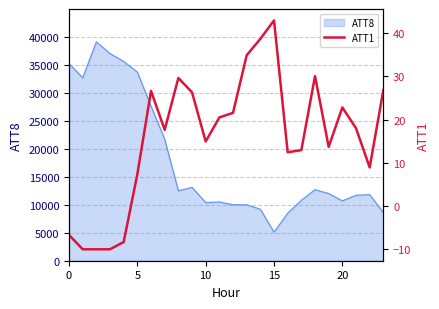

The value at 0 is -2.8. True or false?

False